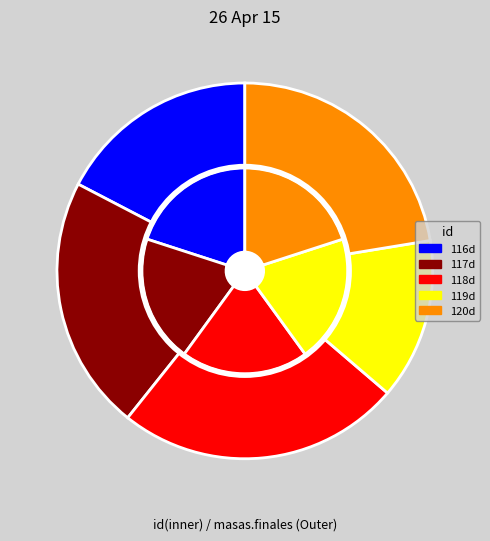

To the nearest percent, what portion does 120d represent?

22%